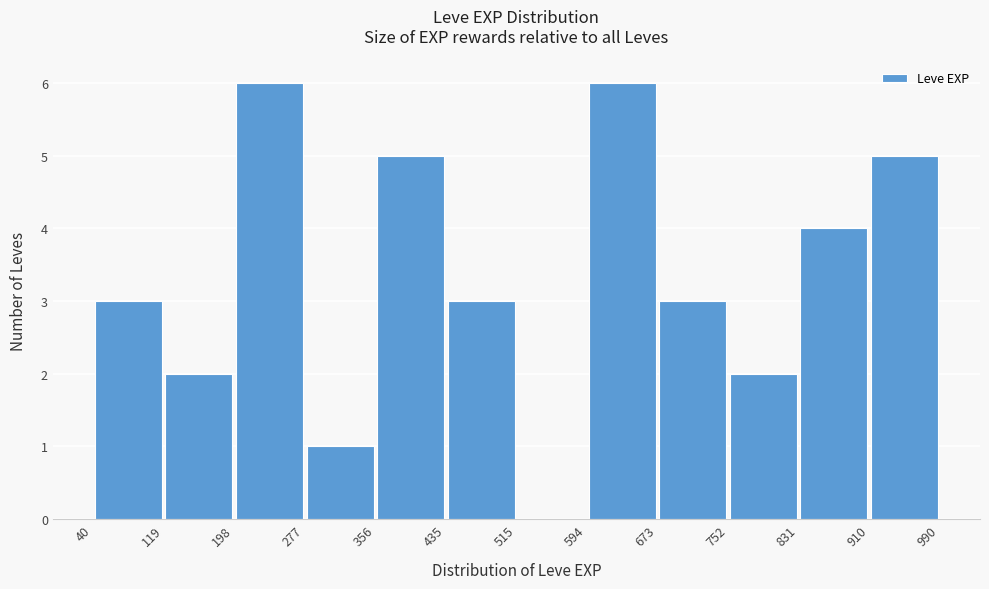

What is the height of the bar covering 594 to 673 on the x-axis? The values are not printed on the chart, so give them approximately, as read against the axis.

6